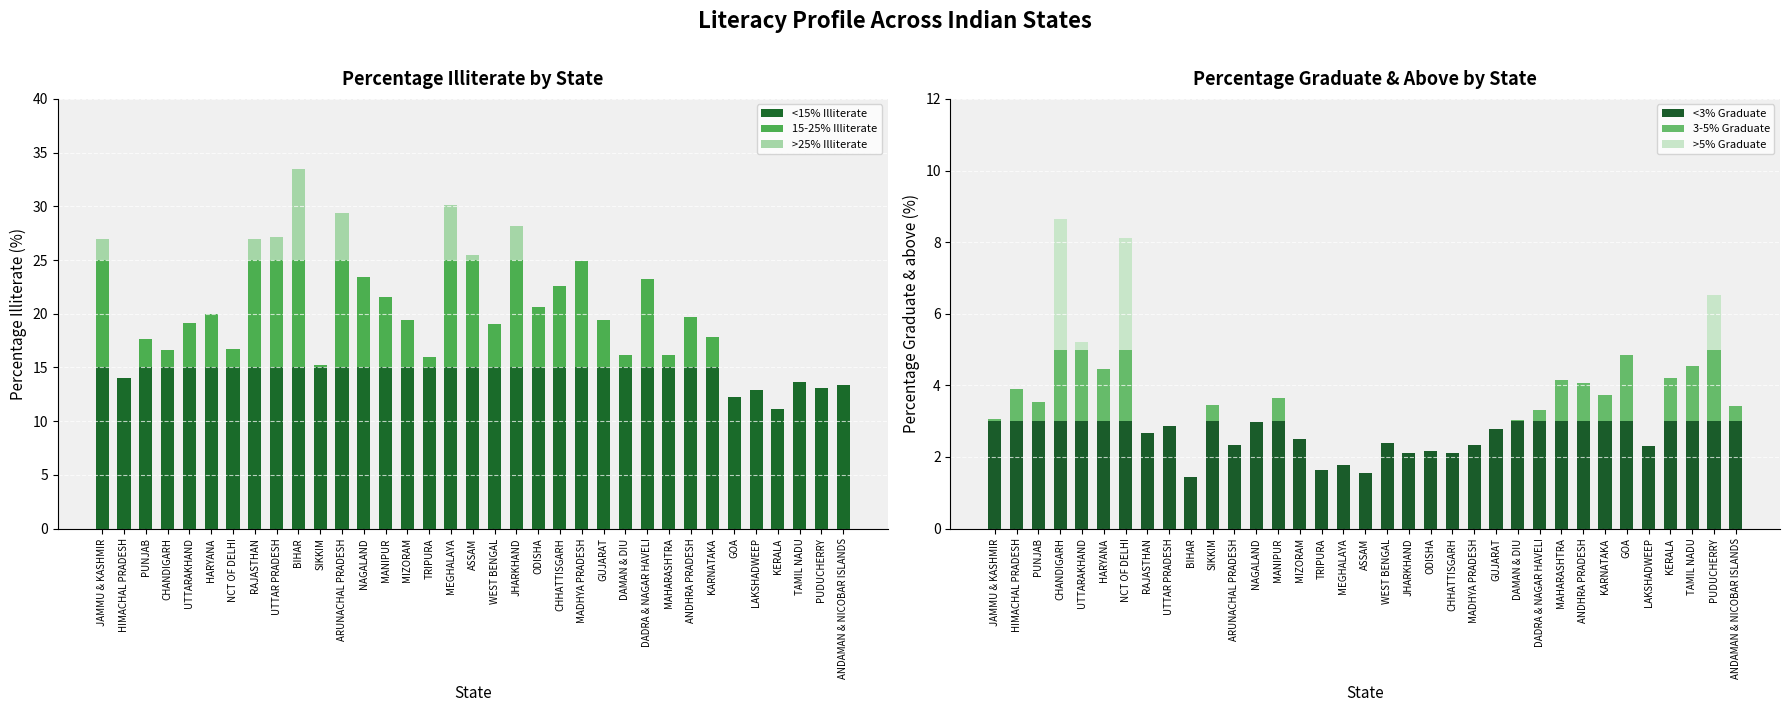

Which series has the widest spread of values?

15-25% Illiterate